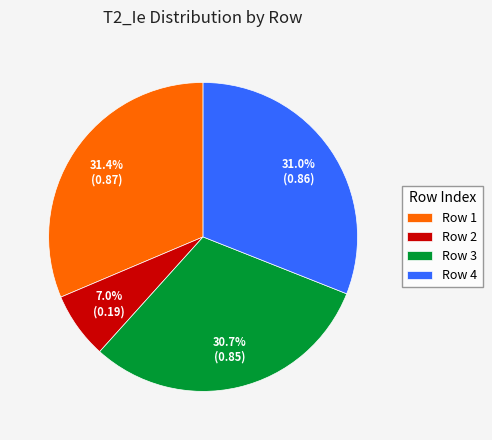

Is there any slice that represents more than half of the pie?

No